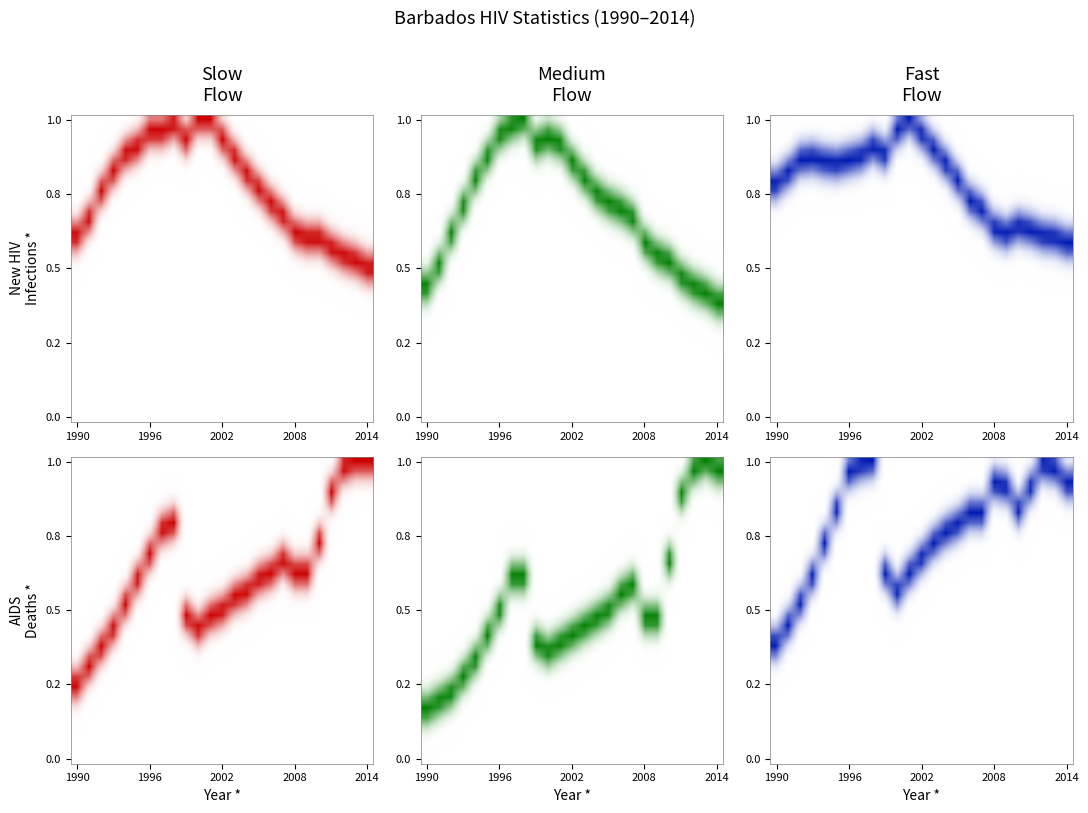

At how many categories does at least one series exceed 0?

25